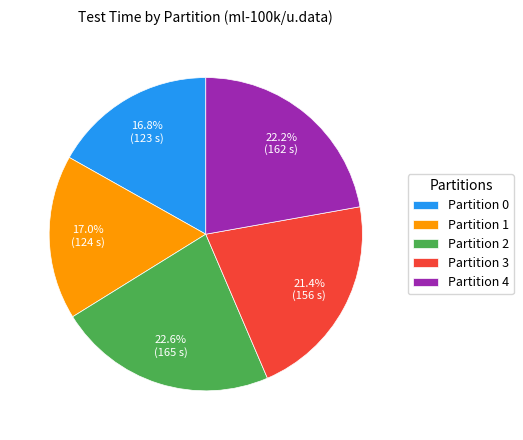

How many slices are in this pie chart?

5